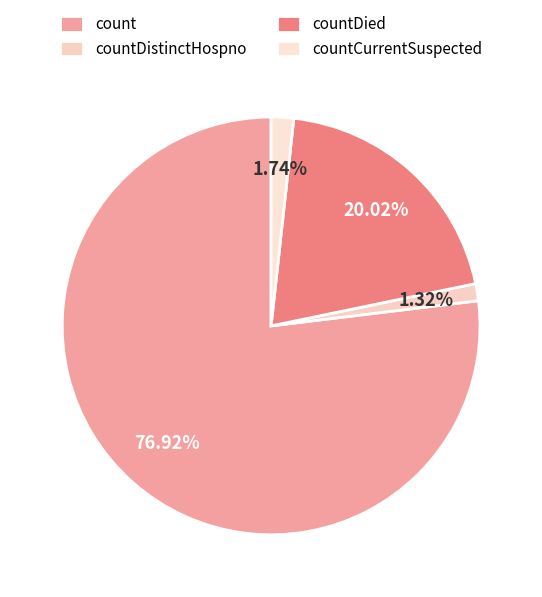

Rank the categories by value from lowest to highest.

countDistinctHospno, countCurrentSuspected, countDied, count